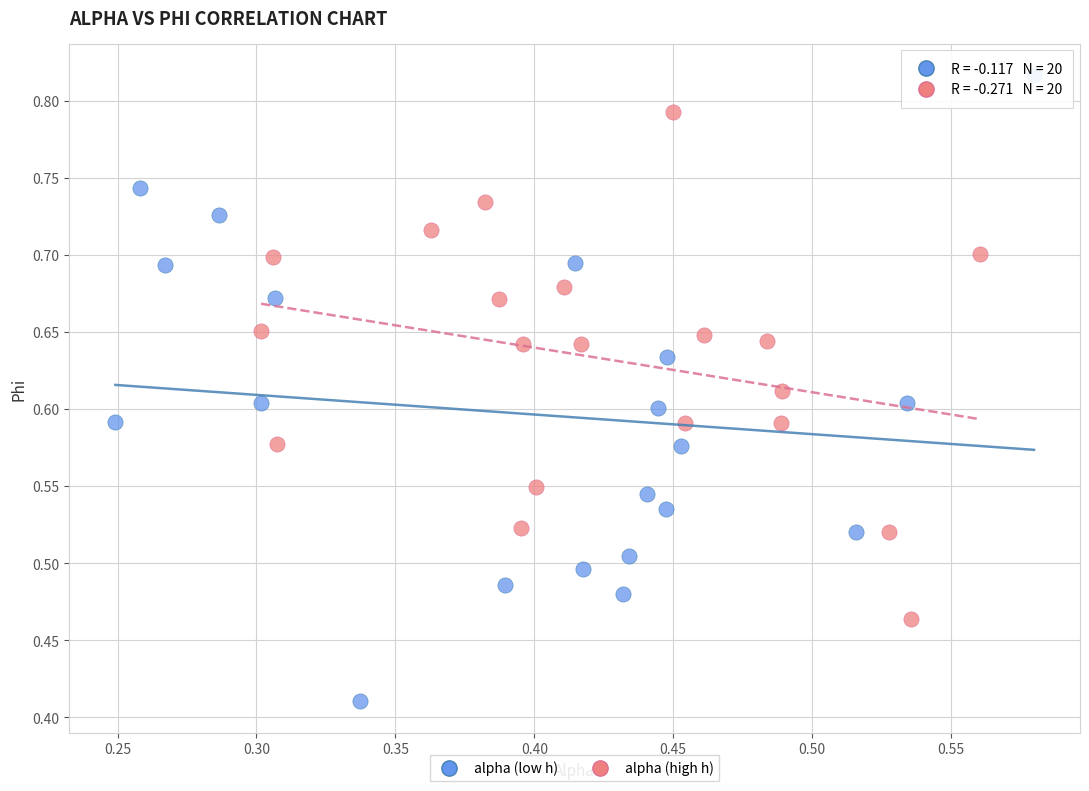

Which series has the largest Y range (max minus min)?

alpha (low h)